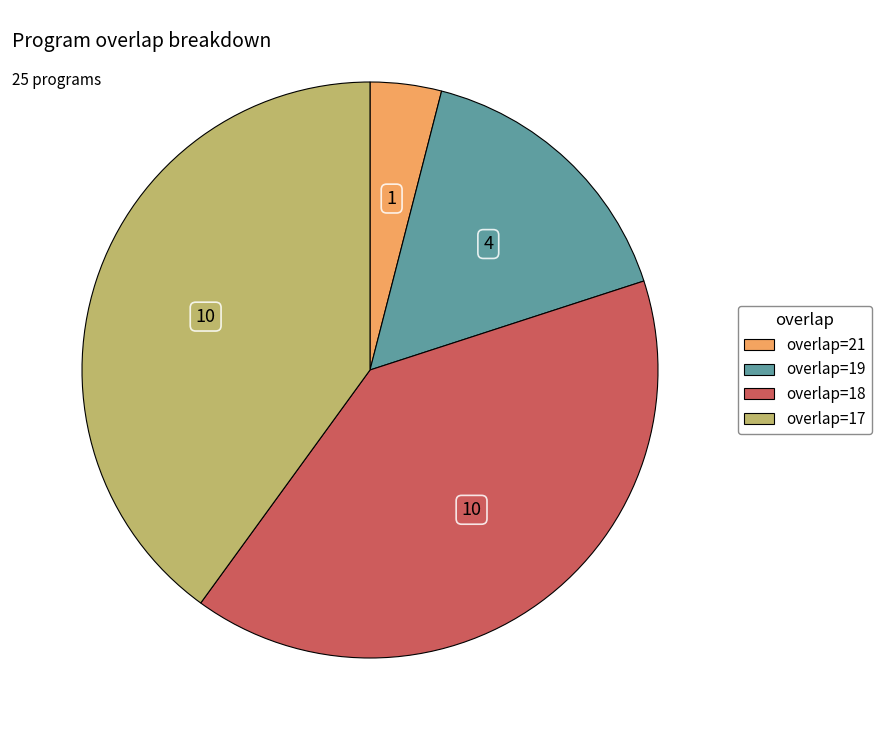

Does overlap=19 represent more than half of the total?

No